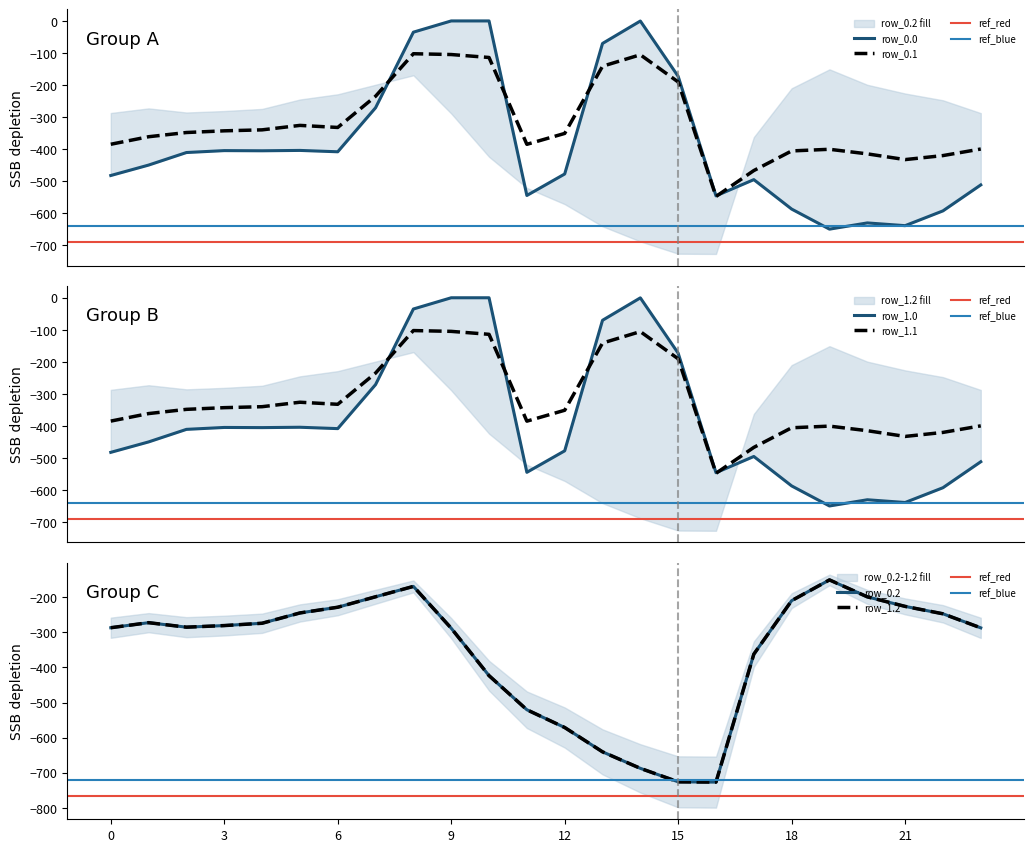

Where is the first local minimum for row_1.0?

4